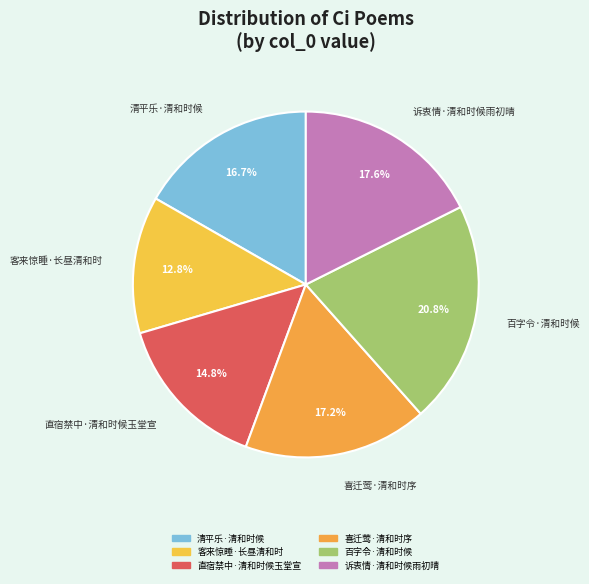

How many slices are in this pie chart?

6